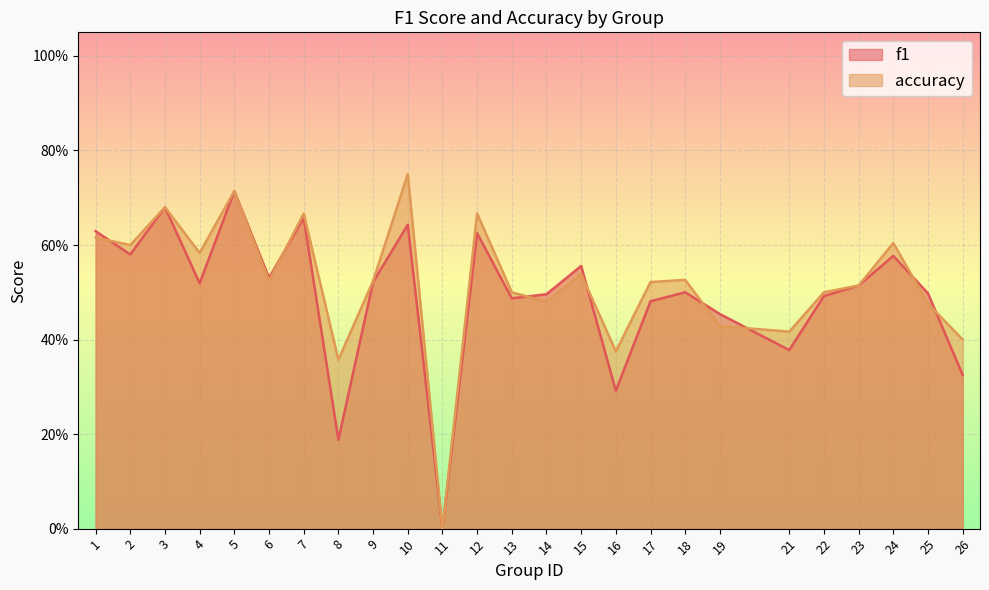

List the series in order of their peak value, lowest first.

f1, accuracy